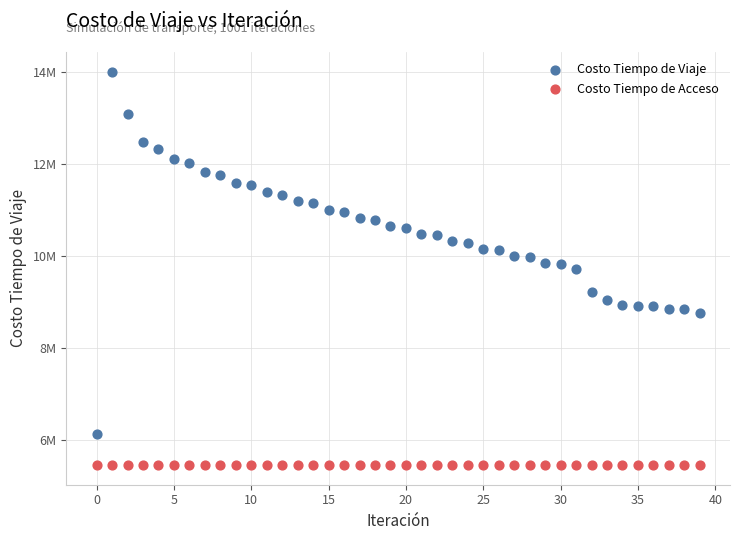

What are all the series names shown in the legend?

Costo Tiempo de Viaje, Costo Tiempo de Acceso